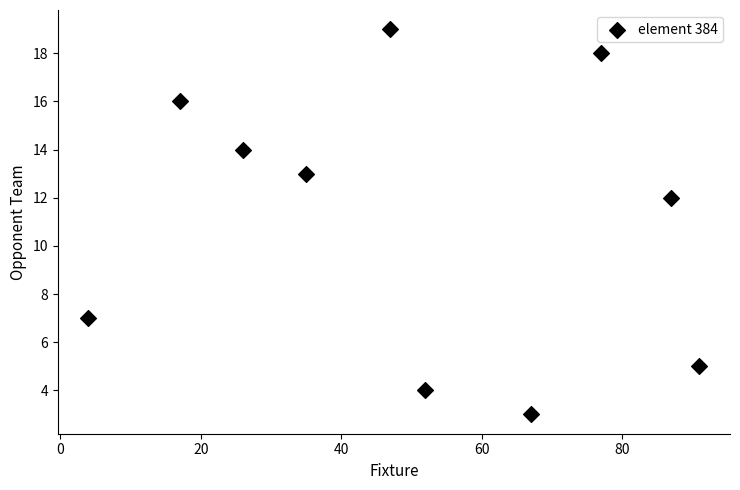

What is the range of Y values (max minus min)?

16